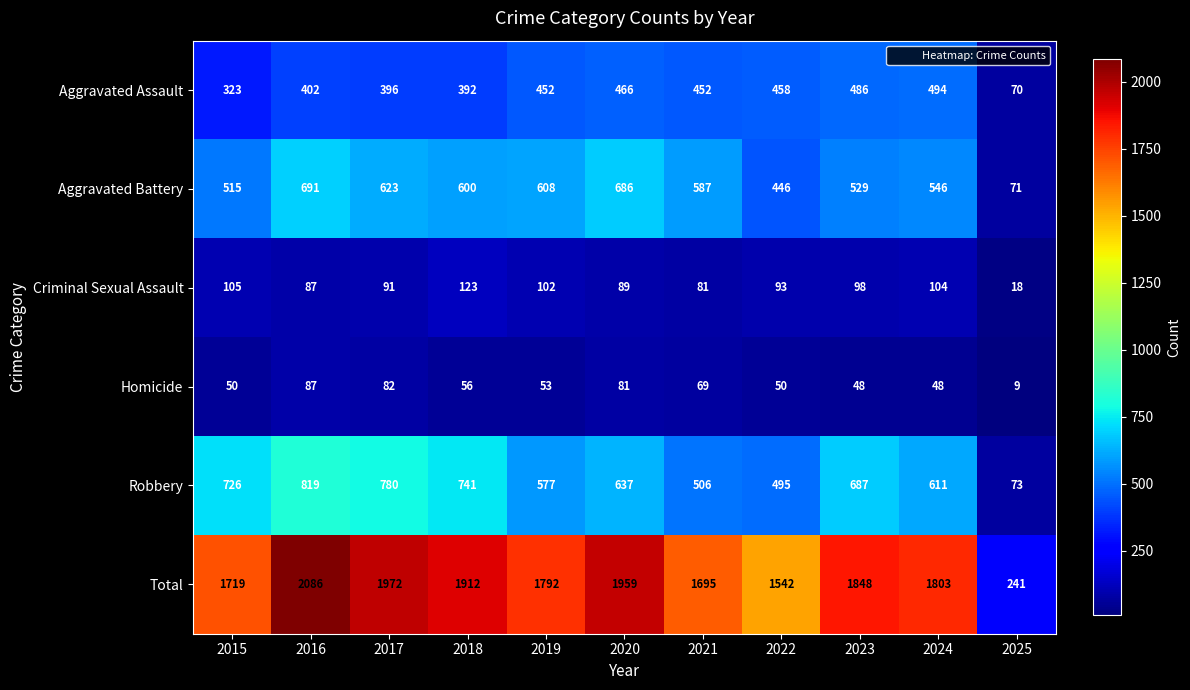

What is the difference between the second highest and minimum values in the Total series?

1731